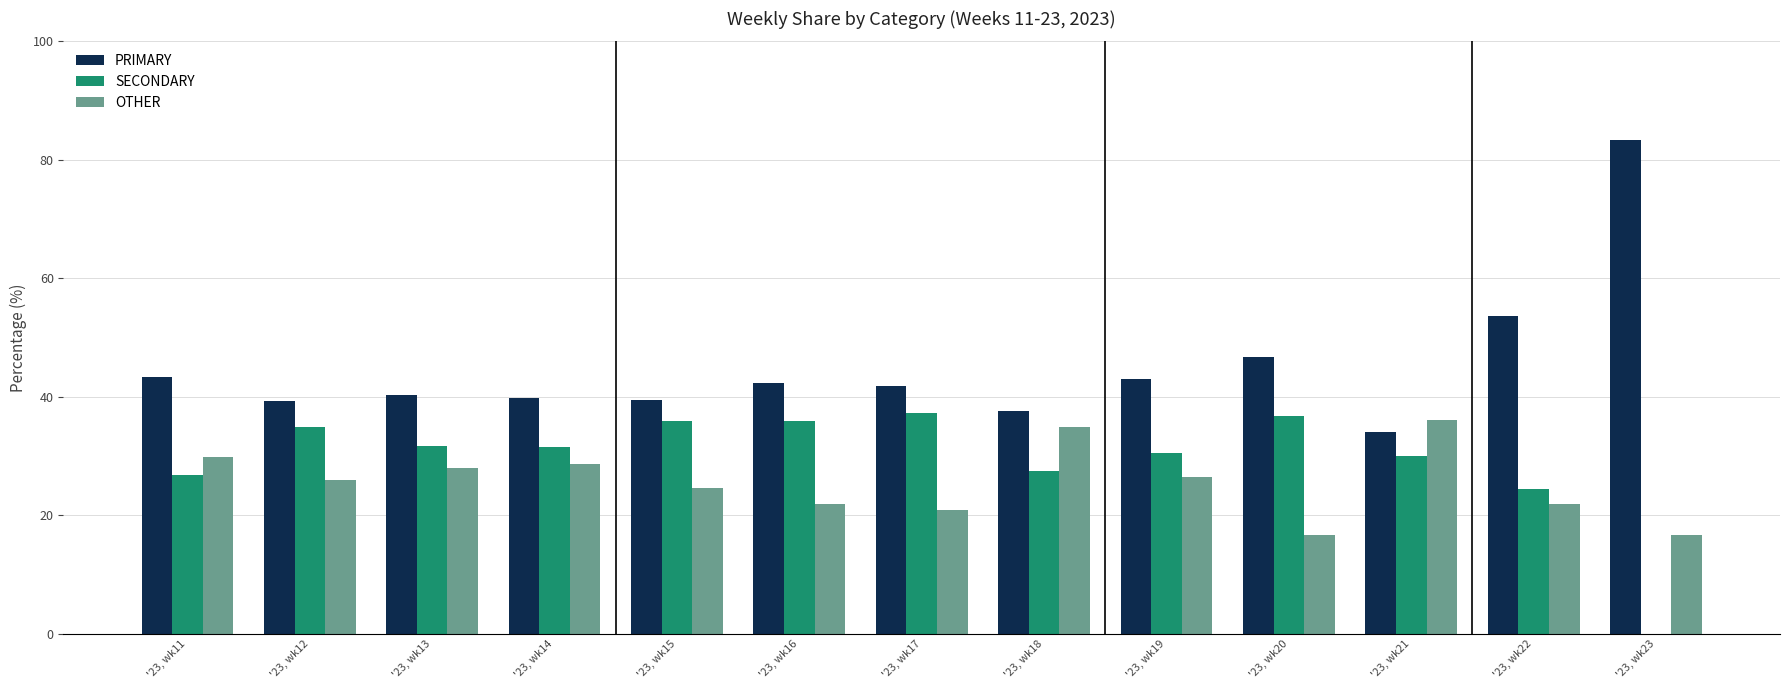

Does the chart contain stacked bars?

No